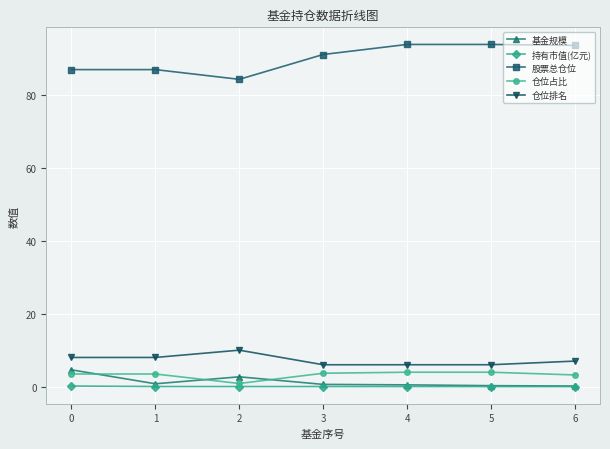

At which category does 仓位占比 reach its first local valley?

2